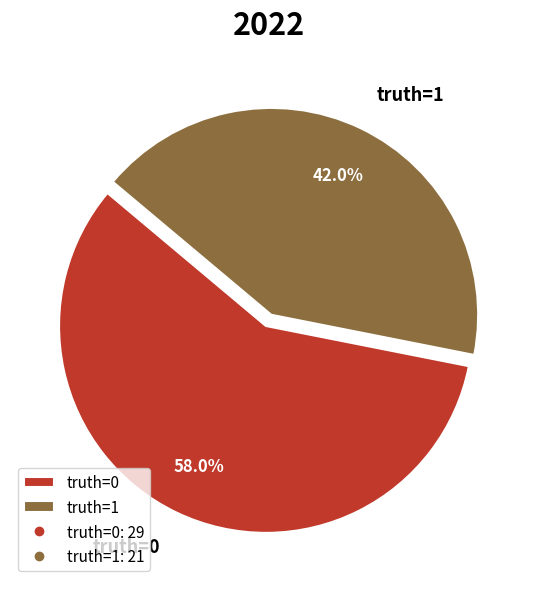

How much of the chart is everything except truth=1?

58.0%